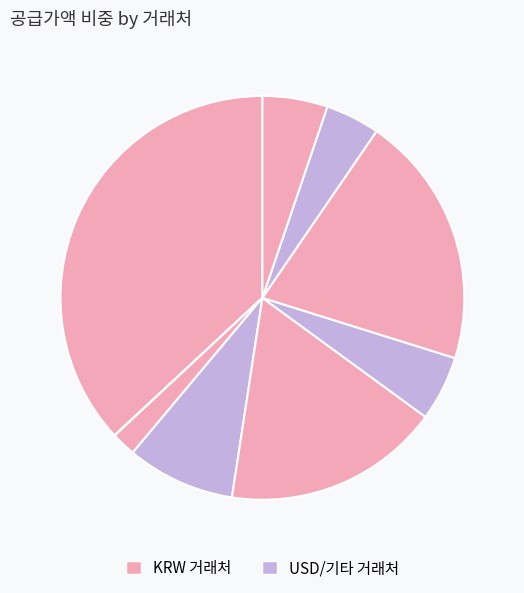

Count the number of slices in the pie.

9